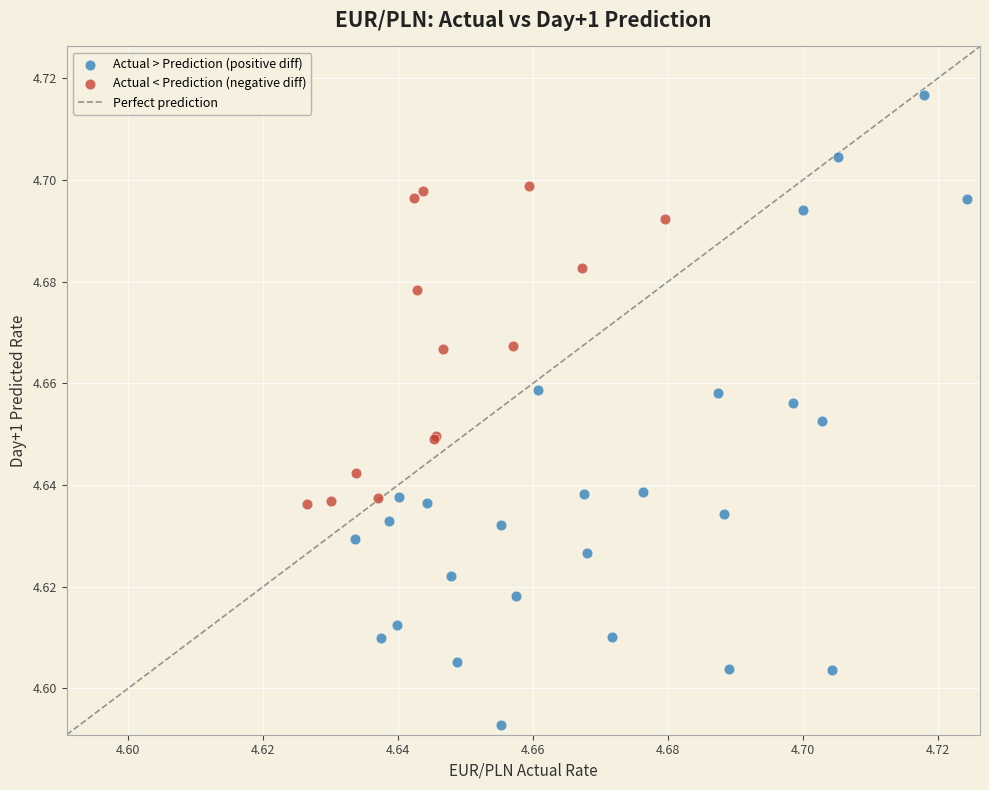

Which series contains the lowest Y value?

Actual > Prediction (positive diff)